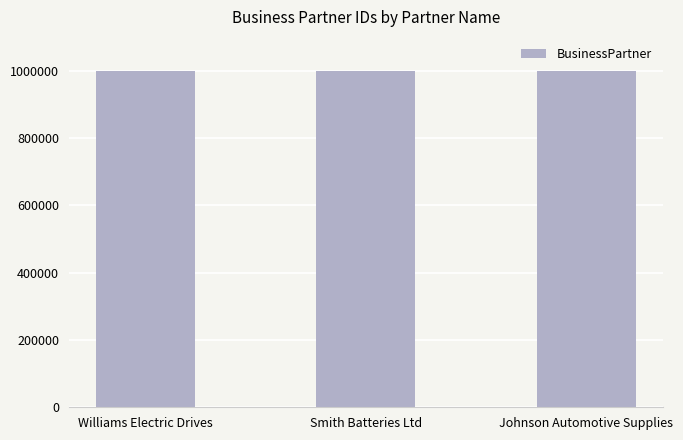

What is the maximum value shown in the chart?

1000042